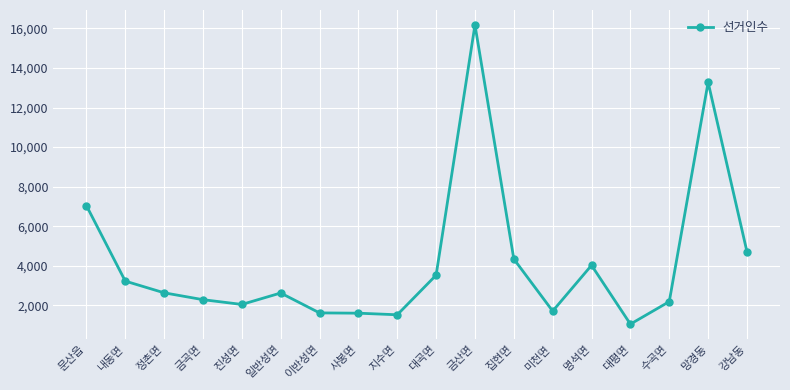

What is the average value?

4201